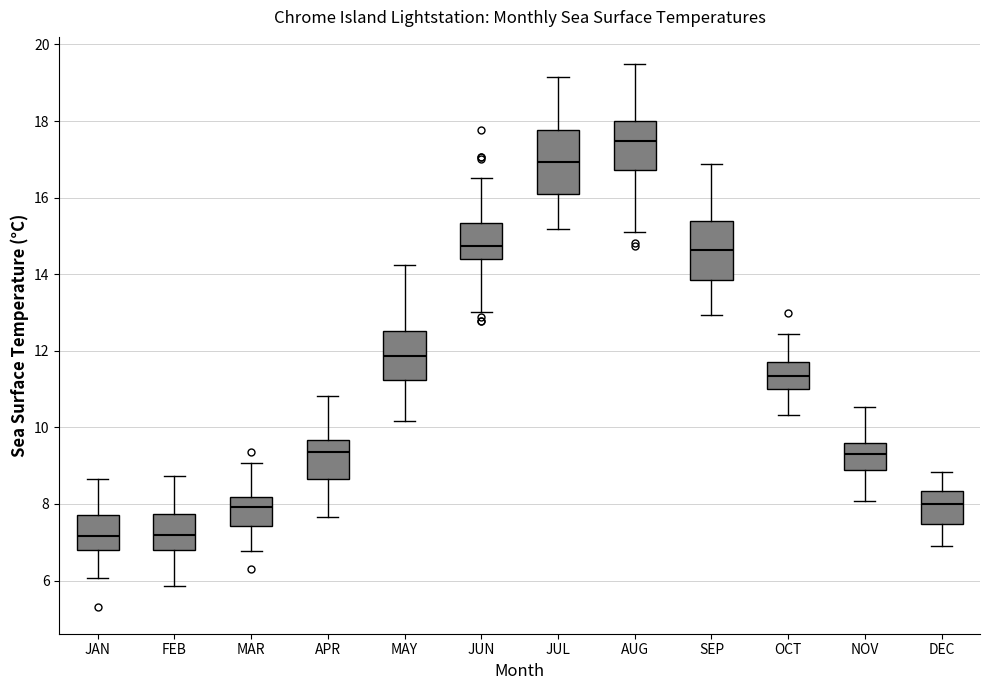

Which box's median line is the highest?

AUG